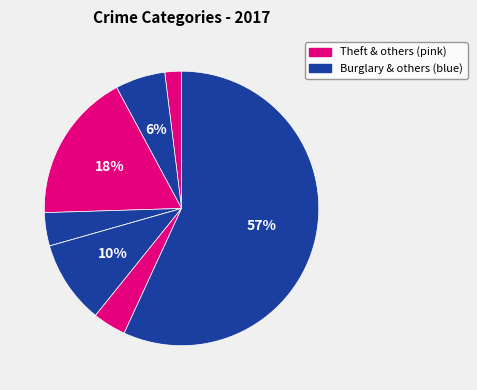

Is there a majority slice in this chart?

Yes